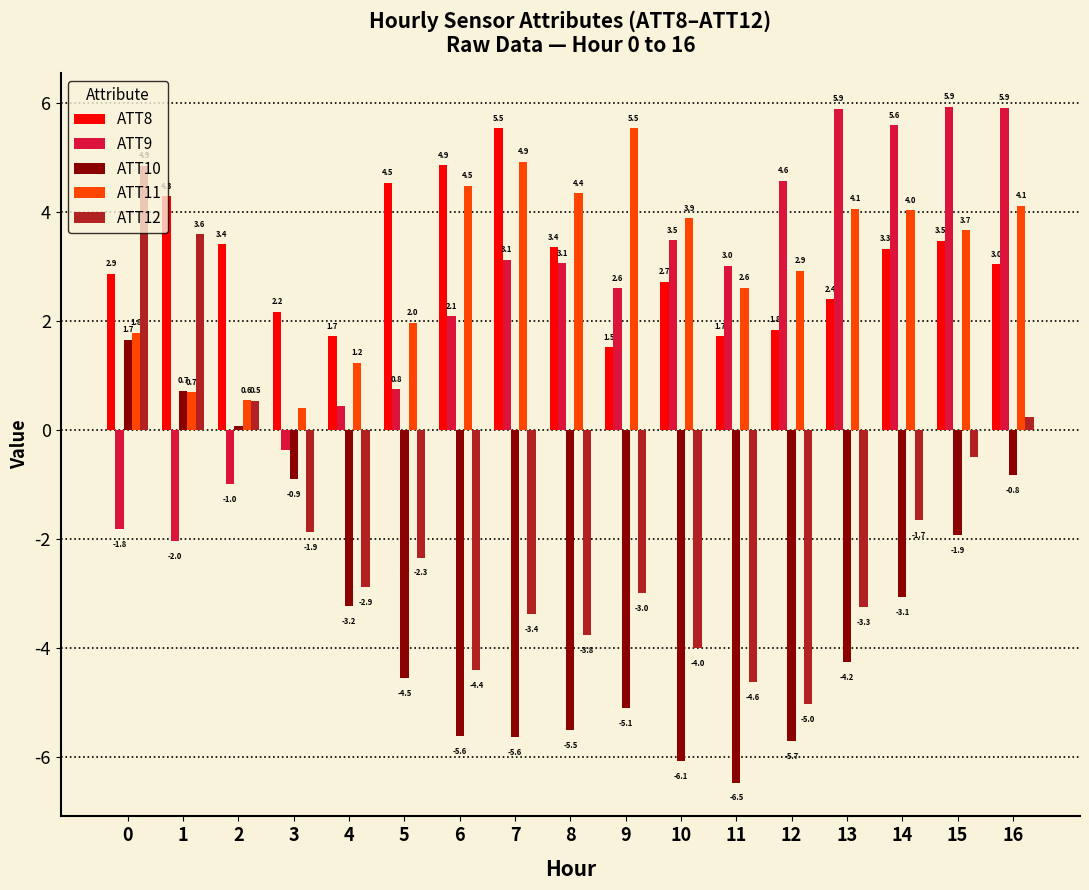

How many bars are there in total?

85